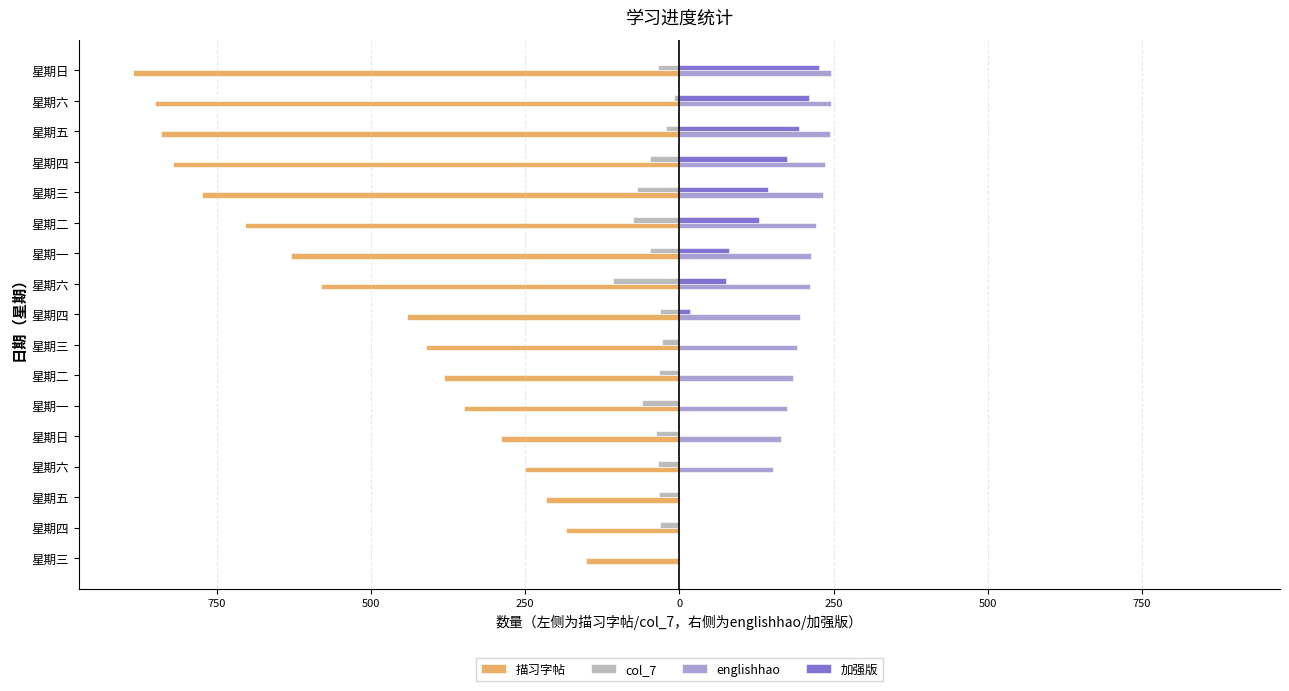

What is the difference between the maximum and minimum values in the englishhao series?

245